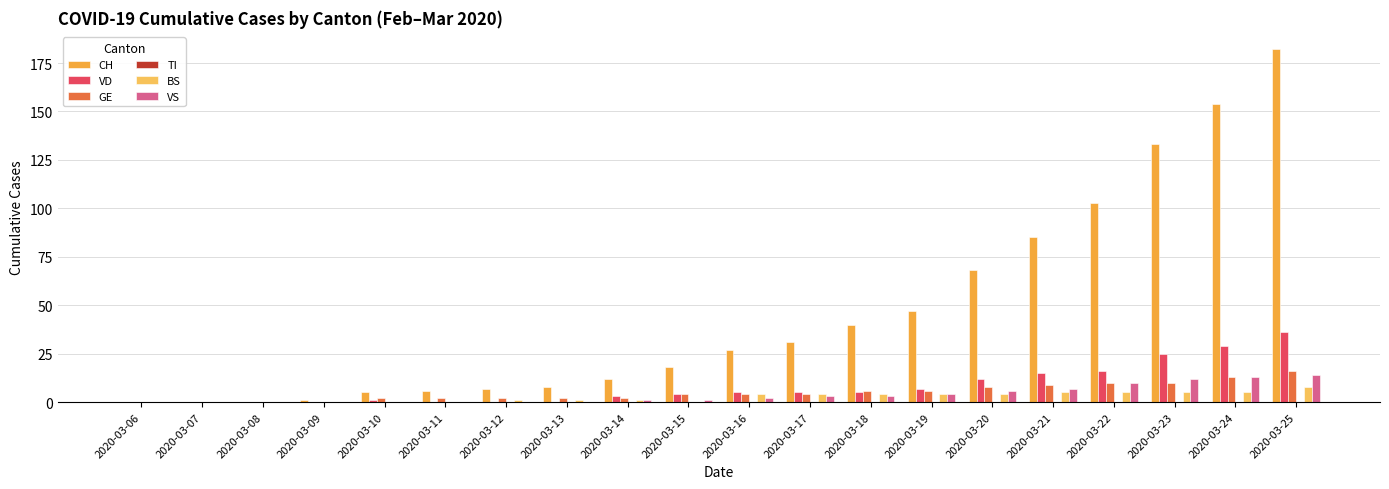

What is the maximum value for BS?

8